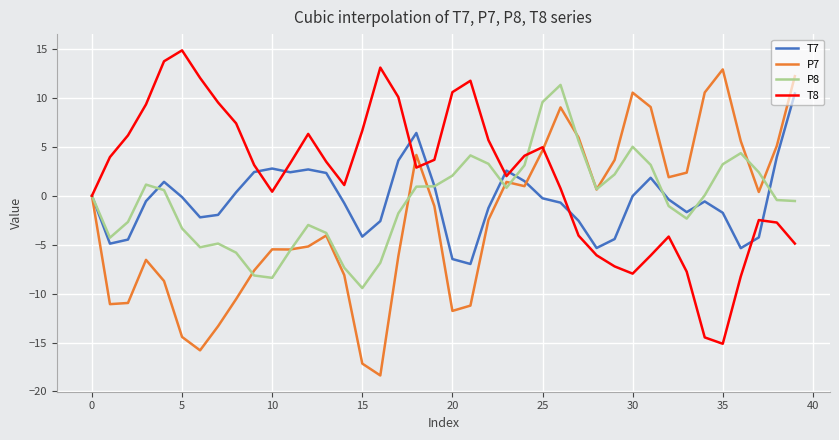

Which series has the largest total across all categories?

T8